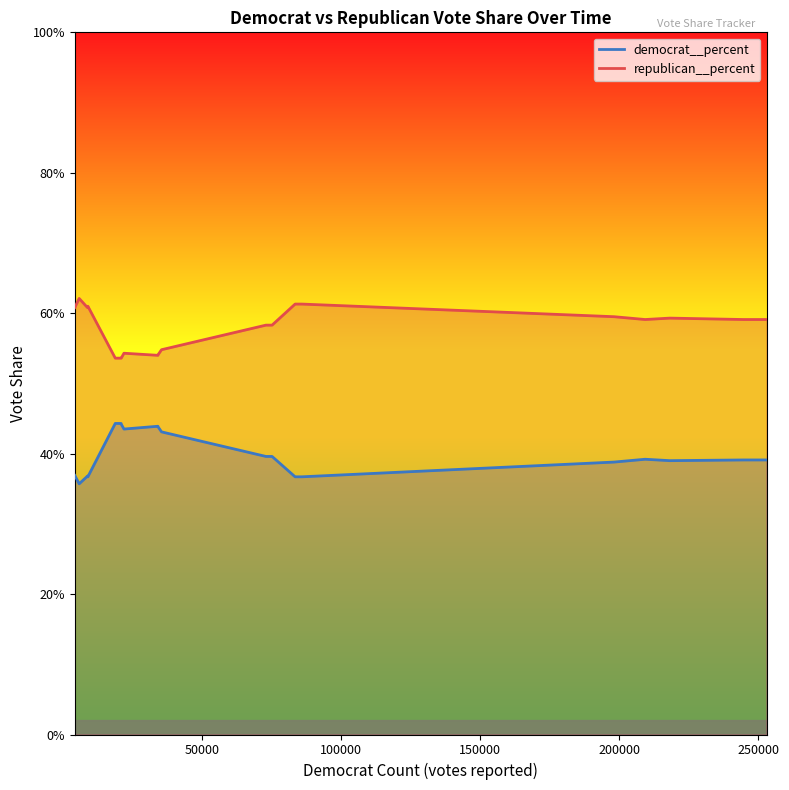

The value of democrat__percent at 198198 is 0.2. True or false?

False